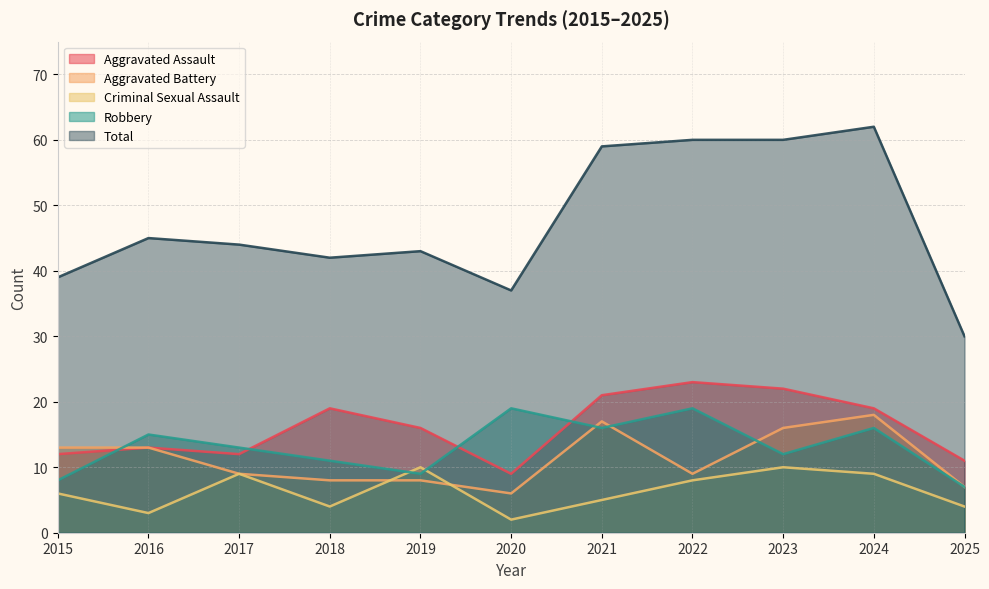

How many data points in Criminal Sexual Assault are above 6?

5